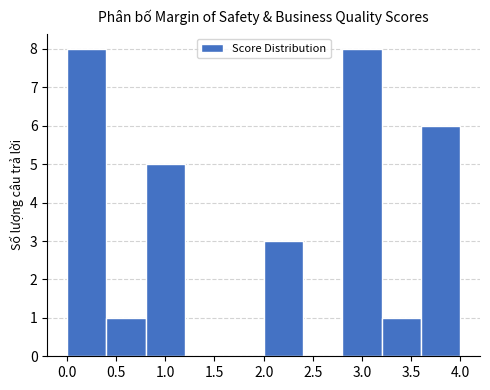

Reading left to right, transcribe this chart: for each bar, give the range it covers on the x-axis and its height. The values are not printed on the chart, so give them approximately, as read against the axis.

0.0 to 0.4: 8
0.4 to 0.8: 1
0.8 to 1.2: 5
1.2 to 1.6: 0
1.6 to 2.0: 0
2.0 to 2.4: 3
2.4 to 2.8: 0
2.8 to 3.2: 8
3.2 to 3.6: 1
3.6 to 4.0: 6